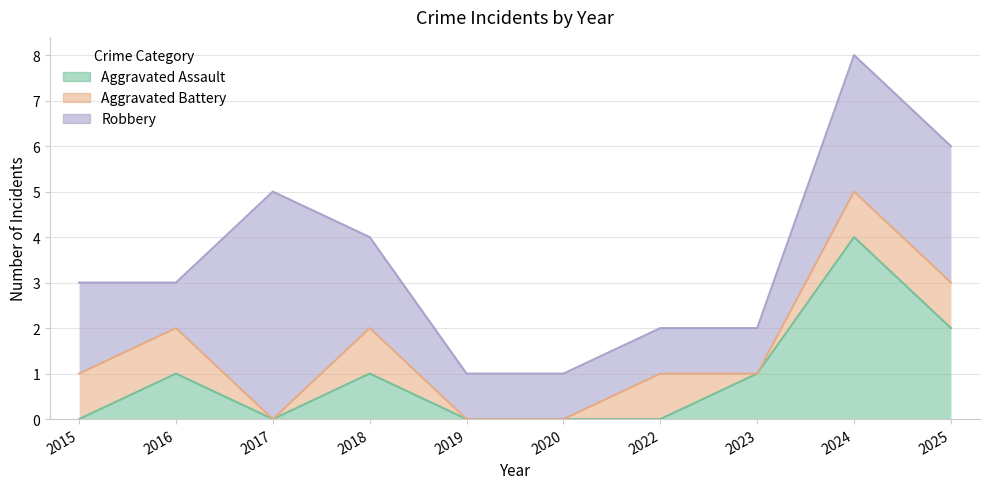

The value of Aggravated Assault at 2019 is -2. True or false?

False